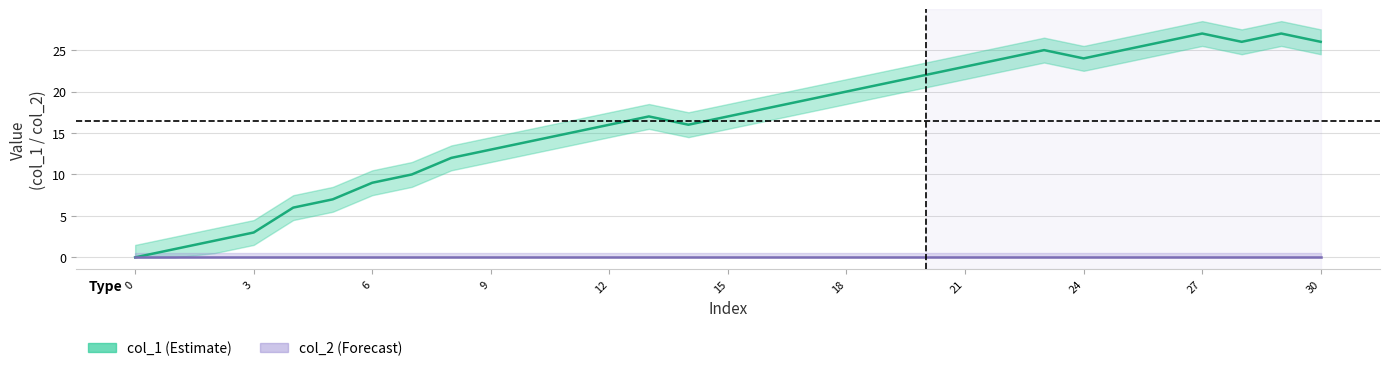

True or false: col_1 and col_2 cross at least once.

False